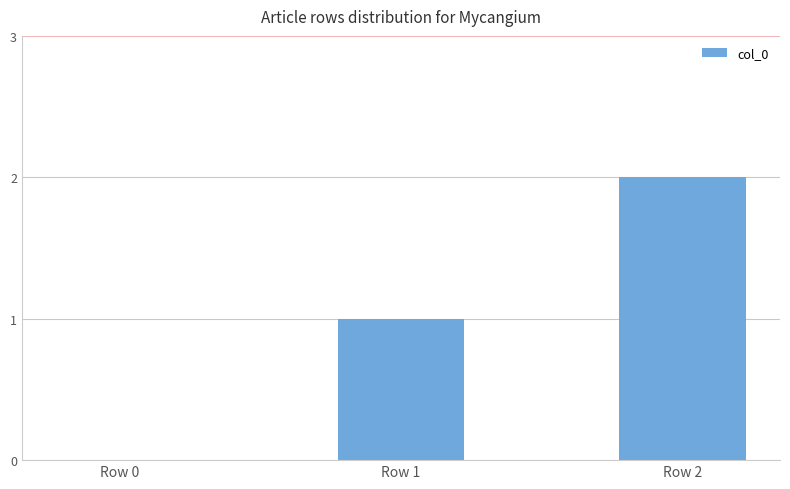

Between Row 1 and Row 2, which is larger?

Row 2